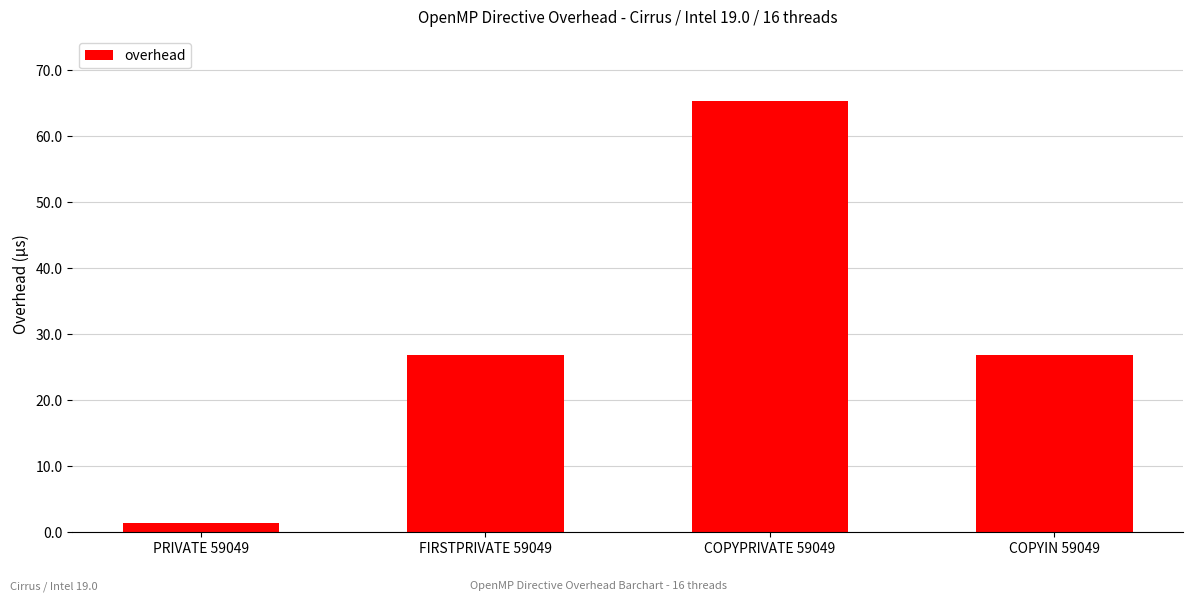

At which category does the chart reach its minimum across all series?

PRIVATE 59049